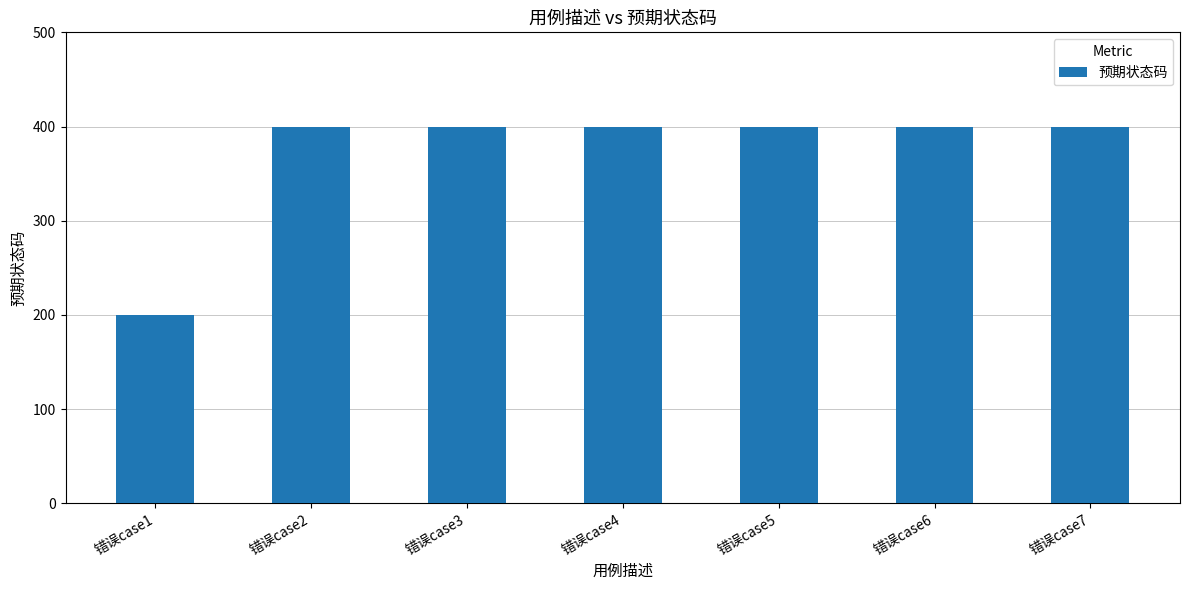

What is the value of the 2nd bar from the left?

400